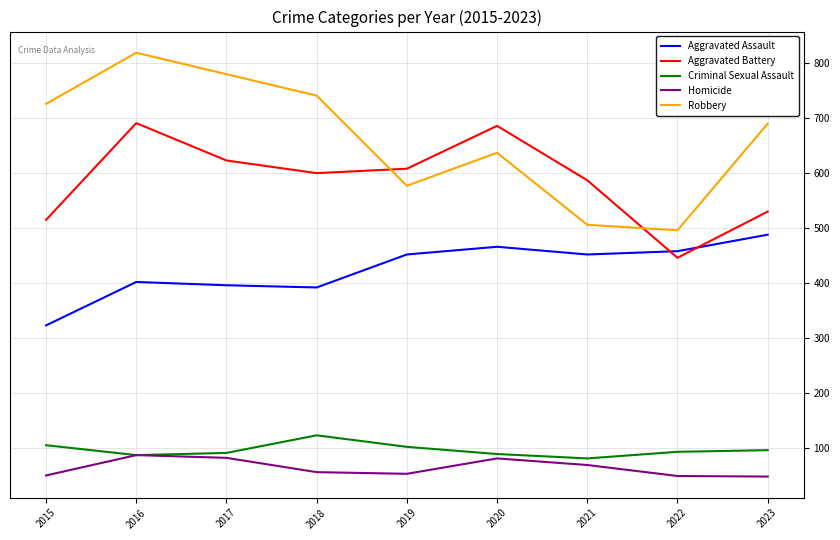

Between 2016 and 2020, which series saw the biggest shift?

Robbery